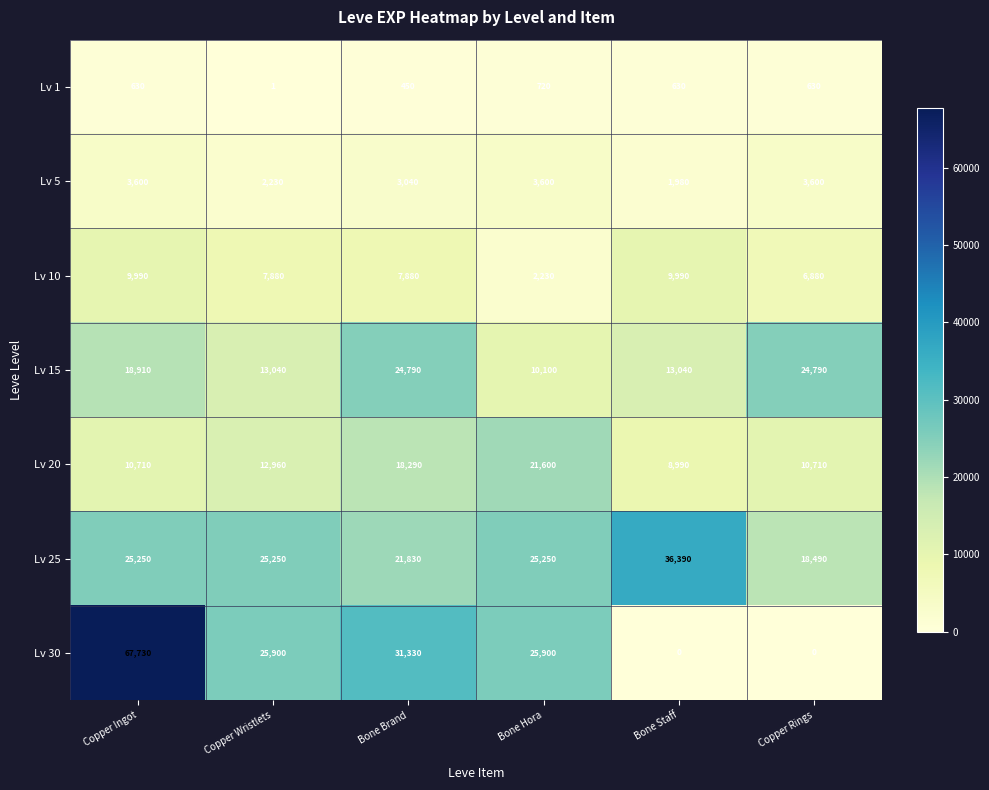

Where is Lv 30 nearest to the value 33865?

Bone Brand